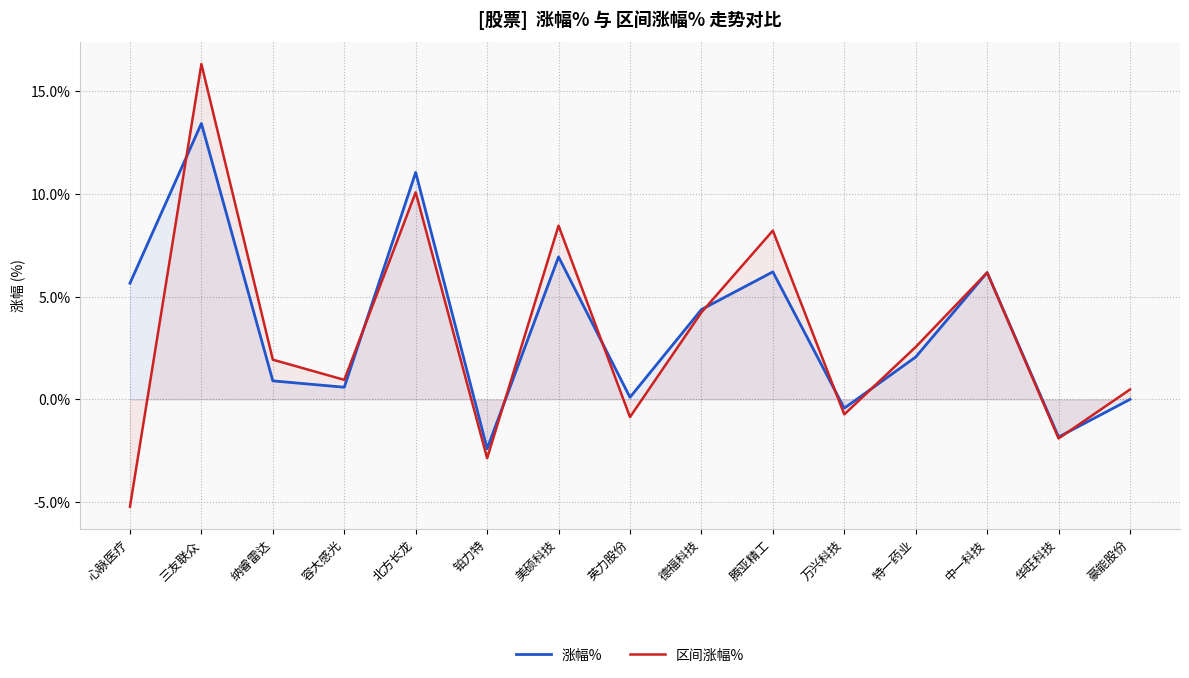

What is the total value across all series at 北方长龙?

21.1